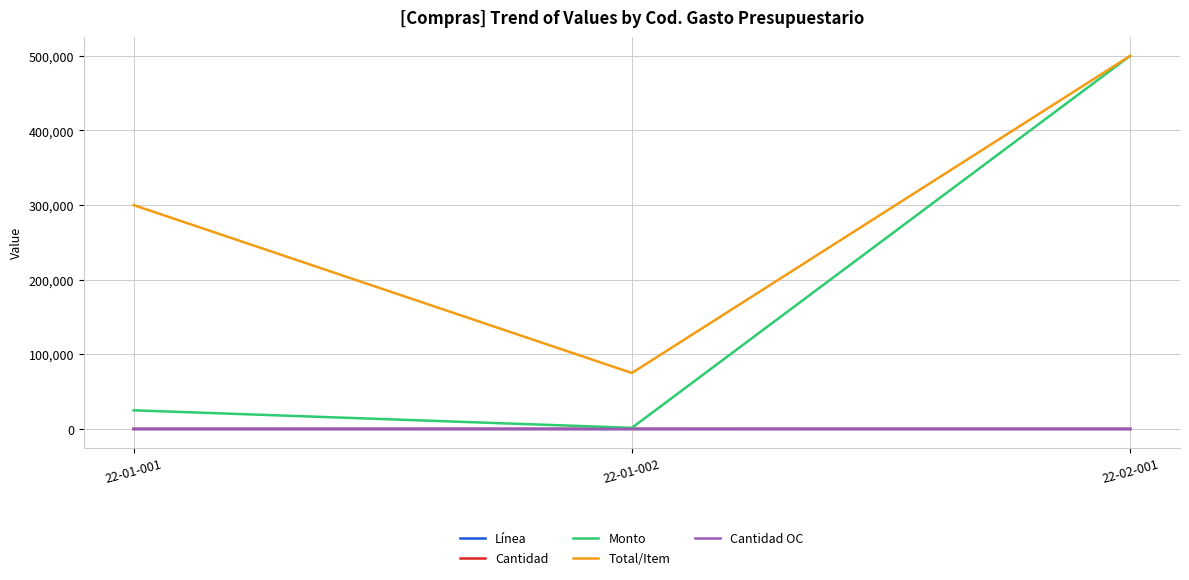

The Línea series shows 1 at 22-01-001. True or false?

True